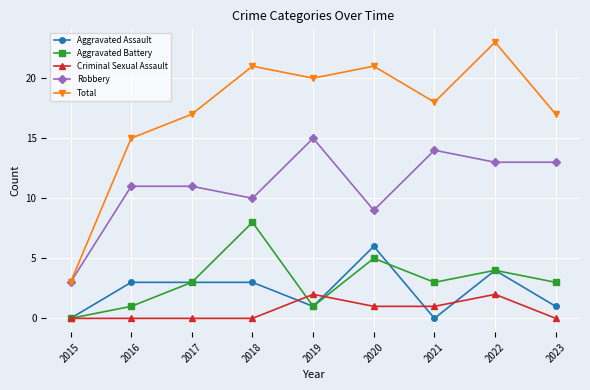

Count the Aggravated Assault values in the range 1 to 3.

5